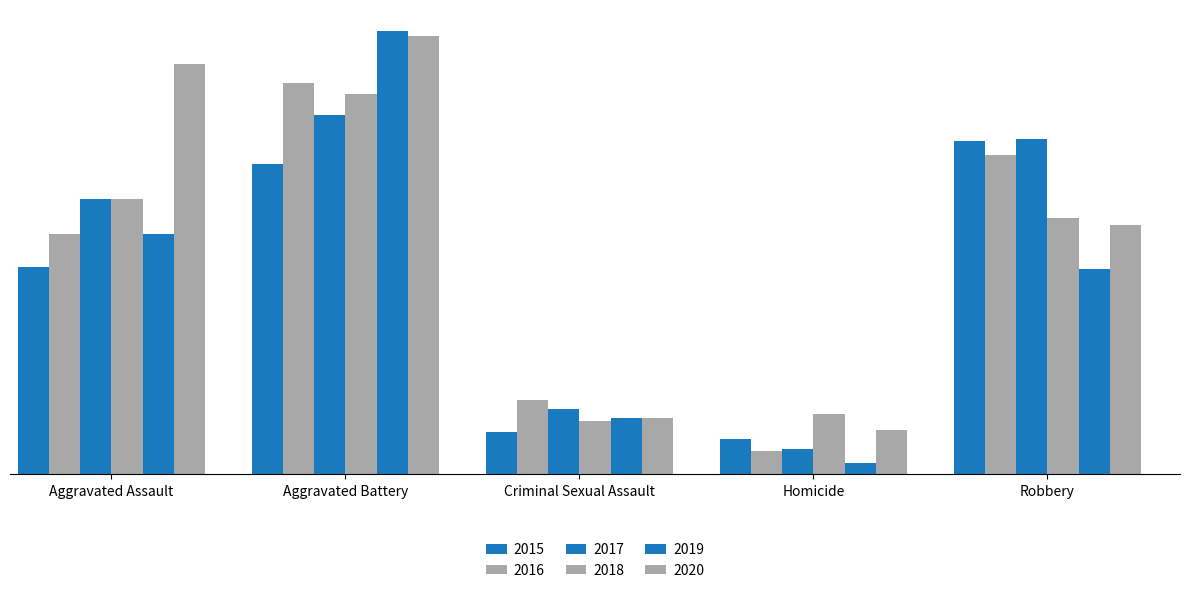

Are the bars horizontal?

No